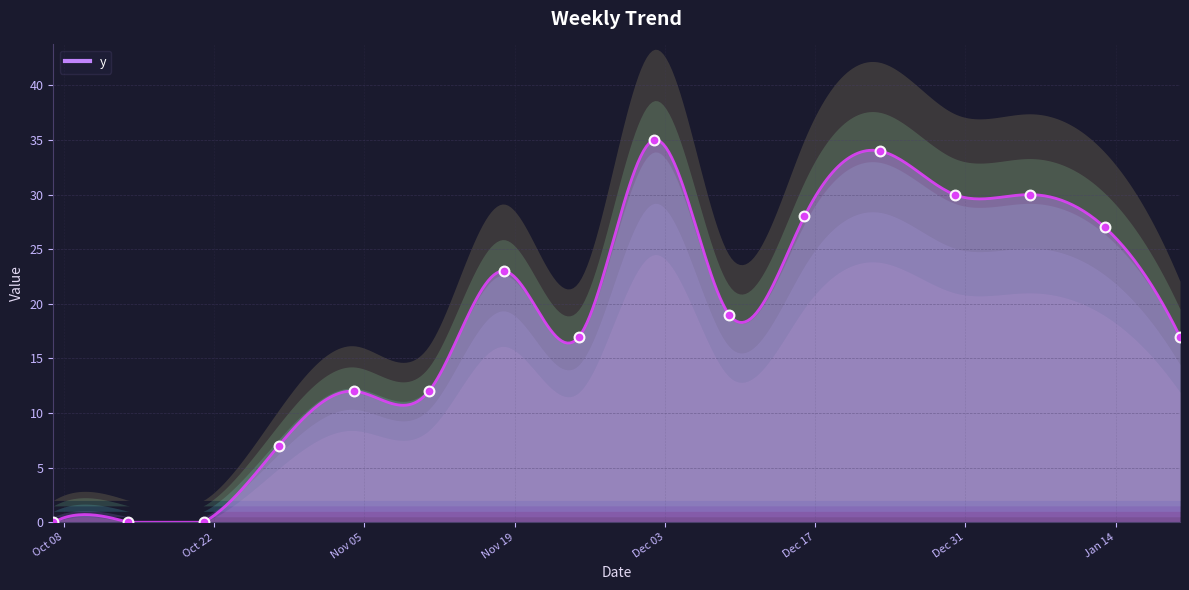

What is the ratio of the value at 2024-12-30 to the value at 2024-12-09?

1.6